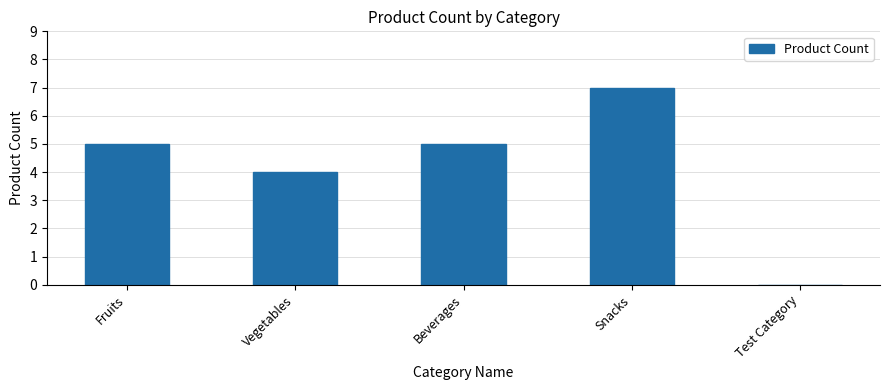

What is the approximate value at Vegetables?

4